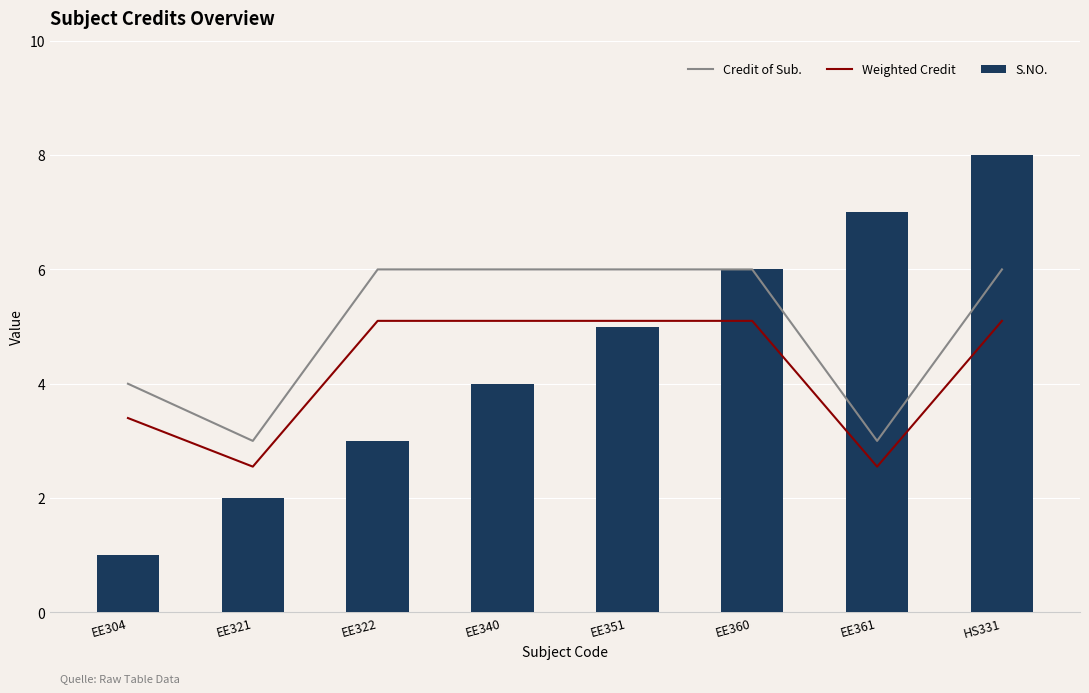

What are all the series names shown in the legend?

Credit of Sub., Weighted Credit, S.NO.